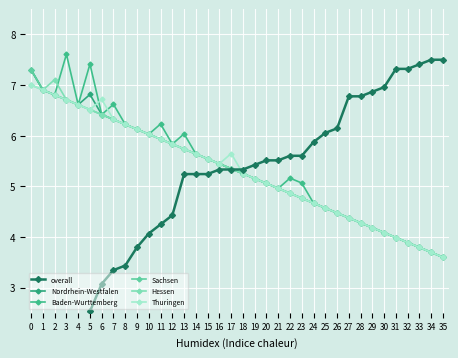

Reading left to right, transcribe all the data shown in this chart.

overall: 0.7	1.3	1.5	1.9	2.2	2.5	3.1	3.3	3.4	3.8	4.1	4.2	4.4	5.2	5.2	5.2	5.3	5.3	5.3	5.4	5.5	5.5	5.6	5.6	5.9	6.1	6.1	6.8	6.8	6.9	7.0	7.3	7.3	7.4	7.5	7.5
Nordrhein-Westfalen: 7.3	6.9	6.8	6.7	6.6	6.8	6.4	6.3	6.2	6.1	6.0	5.9	5.8	5.7	5.6	5.5	5.4	5.3	5.2	5.2	5.1	5.0	4.9	4.8	4.7	4.6	4.5	4.4	4.3	4.2	4.1	4.0	3.9	3.8	3.7	3.6
Baden-Wurttemberg: 7.3	6.9	6.8	7.6	6.6	7.4	6.4	6.6	6.2	6.1	6.0	6.2	5.8	6.0	5.6	5.5	5.4	5.3	5.2	5.2	5.1	5.0	5.2	5.1	4.7	4.6	4.5	4.4	4.3	4.2	4.1	4.0	3.9	3.8	3.7	3.6
Sachsen: 7.3	6.9	6.8	6.7	6.6	6.5	6.4	6.3	6.2	6.1	6.0	5.9	5.8	5.7	5.6	5.5	5.4	5.3	5.2	5.2	5.1	5.0	4.9	4.8	4.7	4.6	4.5	4.4	4.3	4.2	4.1	4.0	3.9	3.8	3.7	3.6
Hessen: 7.0	6.9	7.1	6.7	6.6	6.5	6.4	6.3	6.2	6.1	6.0	5.9	5.8	5.7	5.6	5.5	5.4	5.3	5.2	5.2	5.1	5.0	4.9	4.8	4.7	4.6	4.5	4.4	4.3	4.2	4.1	4.0	3.9	3.8	3.7	3.6
Thuringen: 7.0	6.9	6.8	6.7	6.6	6.5	6.7	6.3	6.2	6.1	6.0	5.9	5.8	5.7	5.6	5.5	5.4	5.6	5.2	5.2	5.1	5.0	4.9	4.8	4.7	4.6	4.5	4.4	4.3	4.2	4.1	4.0	3.9	3.8	3.7	3.6